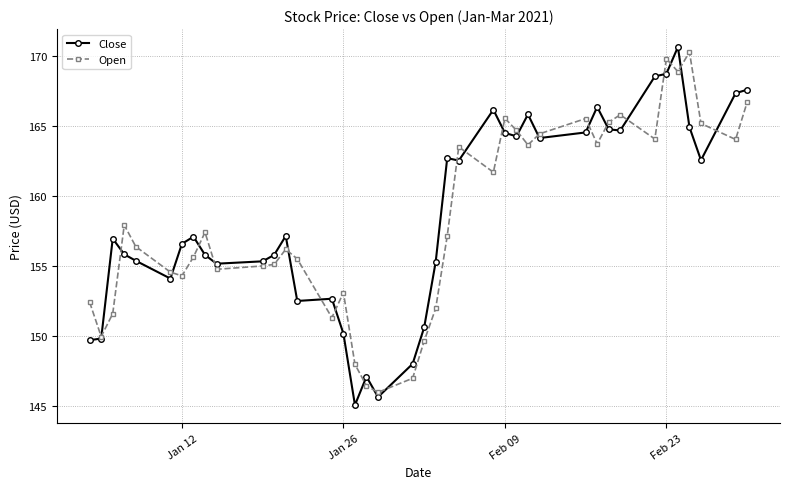

Which series has the largest range (max minus min)?

Close